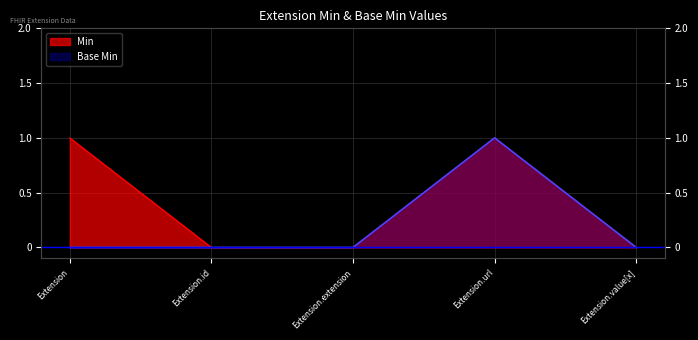

What is the greatest value displayed?

1